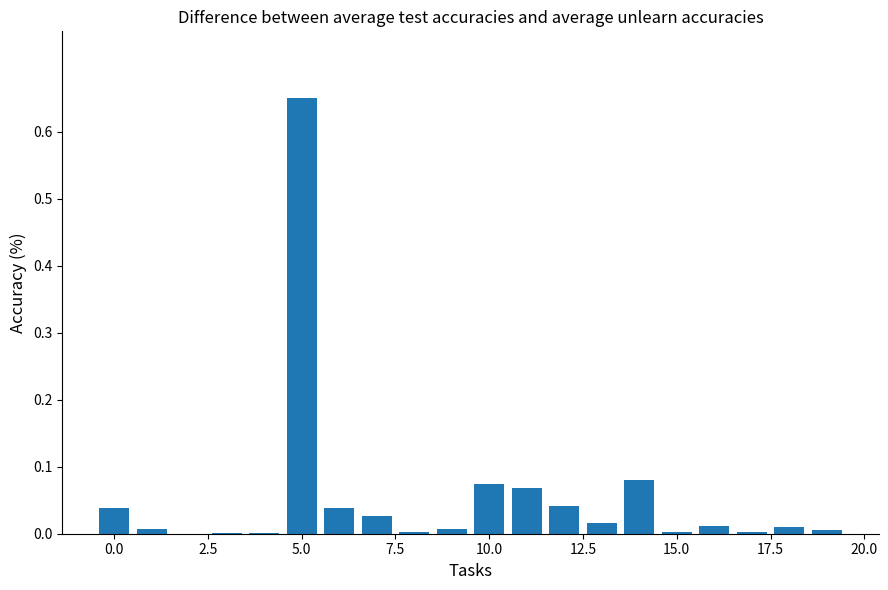

What is the sum of all values?

1.1